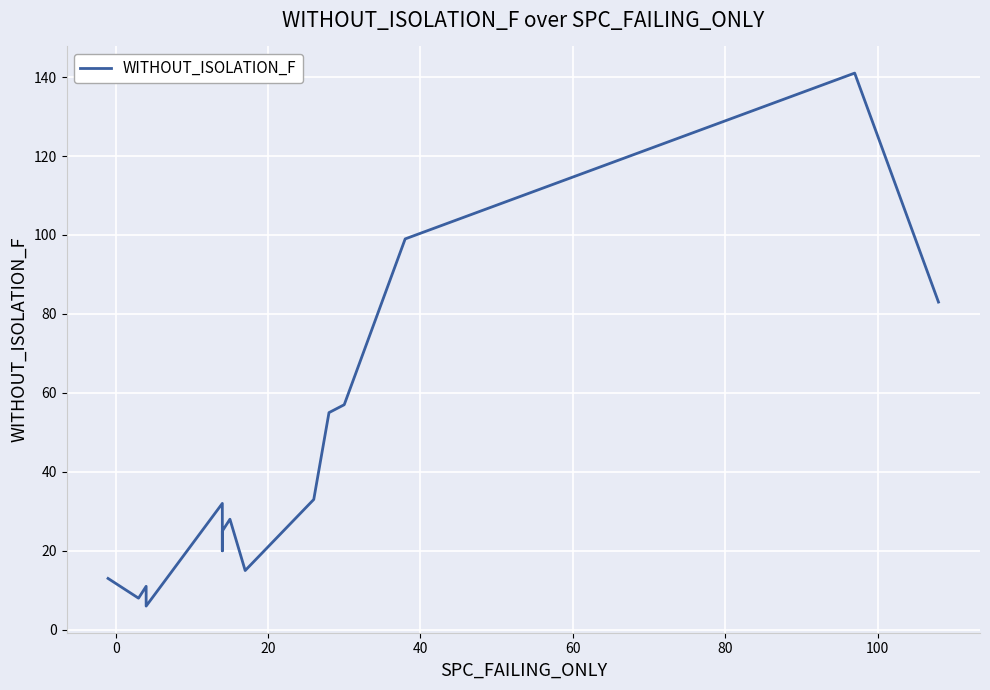

How many interior local valleys (lower than both neighbors) does the data have?

3